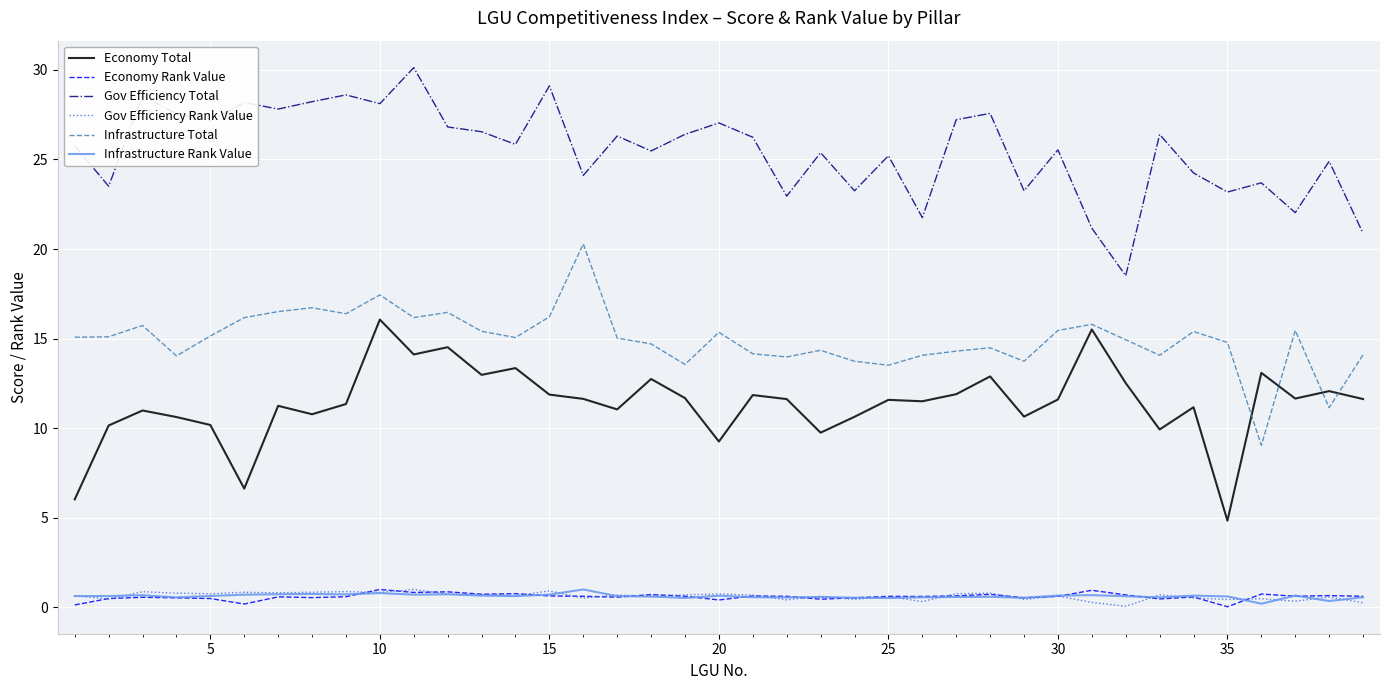

True or false: Infrastructure Total and Gov Efficiency Rank Value intersect in this chart.

False